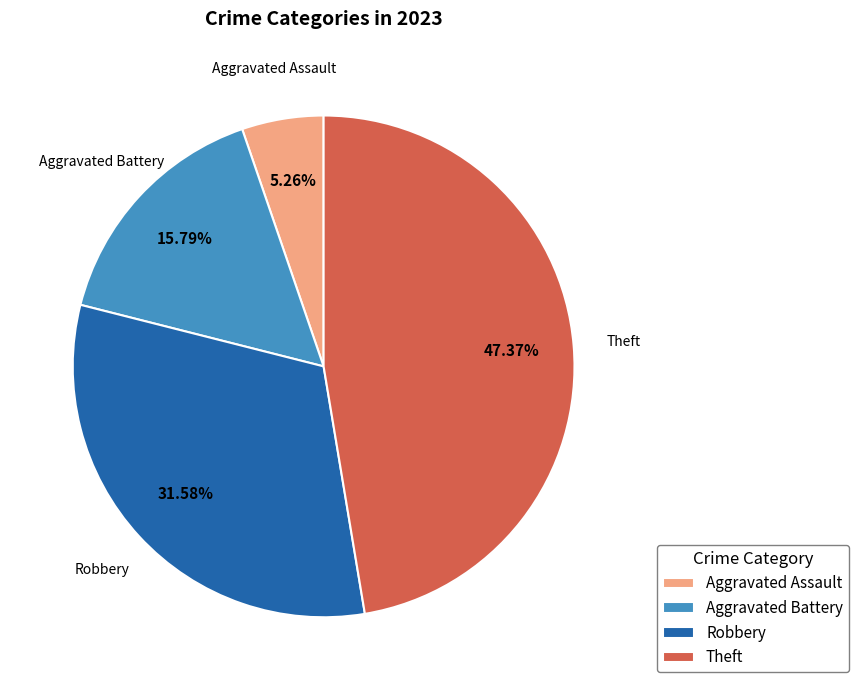

How many slices are in this pie chart?

4